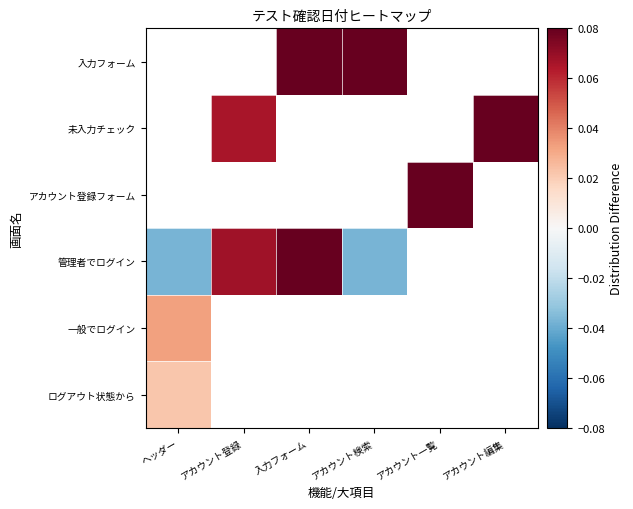

List the series in order of their peak value, lowest first.

ログアウト状態から, 一般でログイン, アカウント登録フォーム, 未入力チェック, 管理者でログイン, 入力フォーム